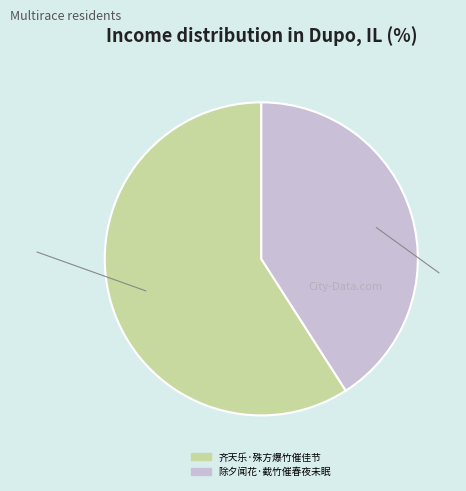

The 除夕闻花·截竹催春夜未眠 slice represents 41% of the pie. True or false?

True